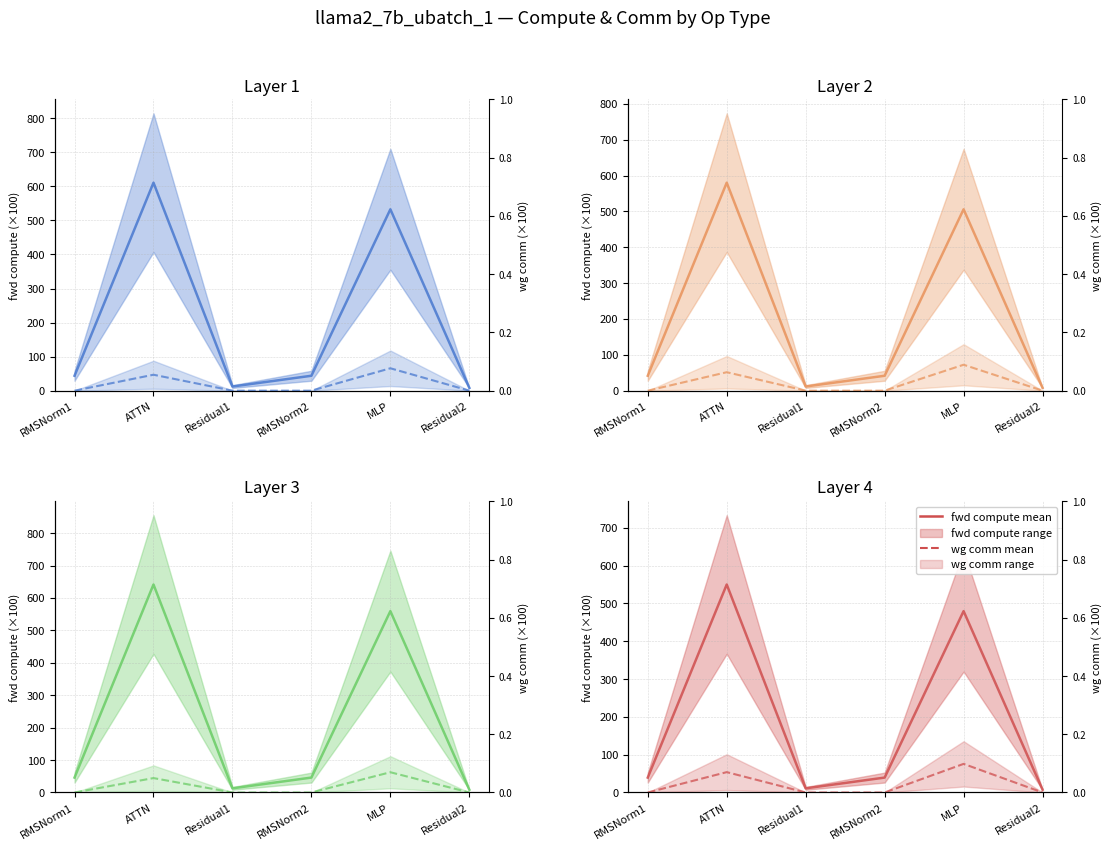

At how many categories does at least one series exceed 265?

2